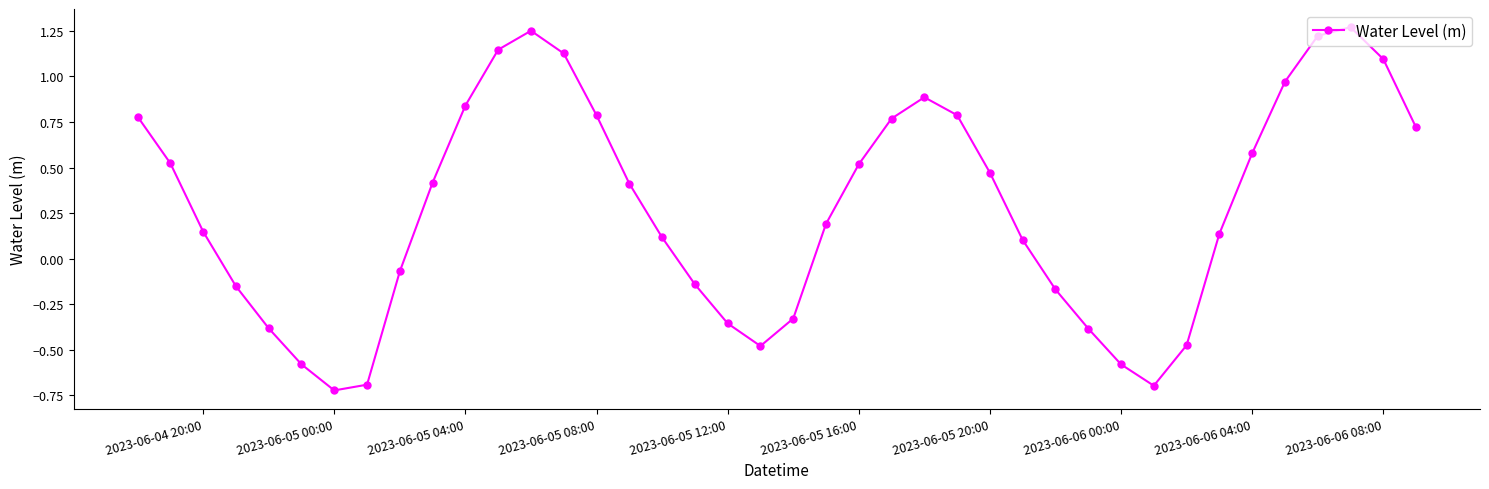

True or false: the data has more than 1 interior local peaks.

True